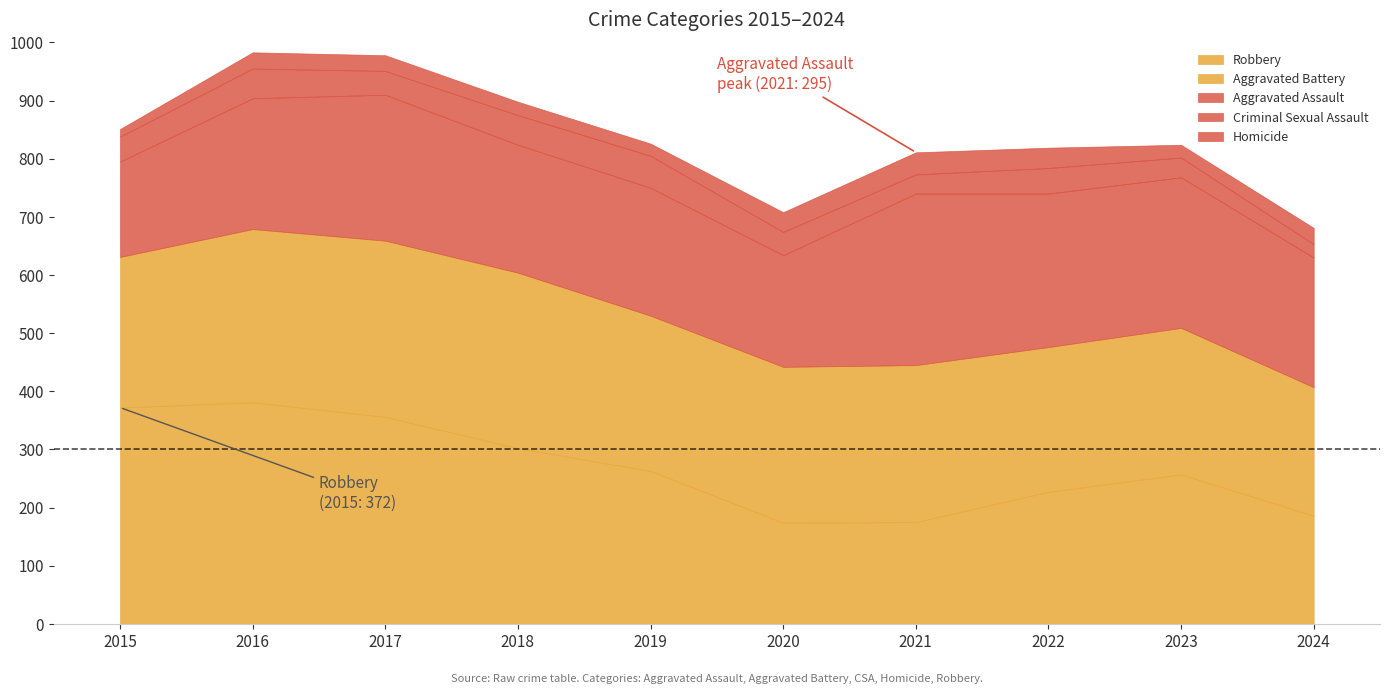

True or false: Aggravated Assault and Homicide cross at least once.

False